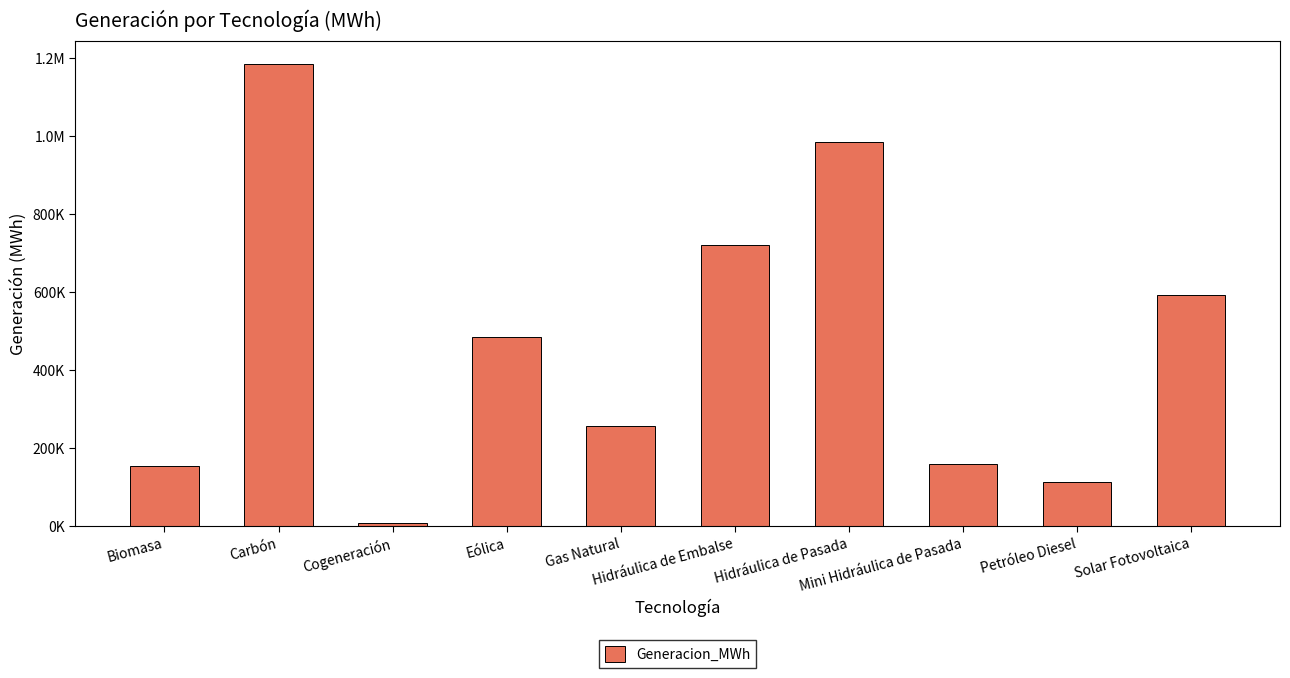

Are the bars horizontal?

No